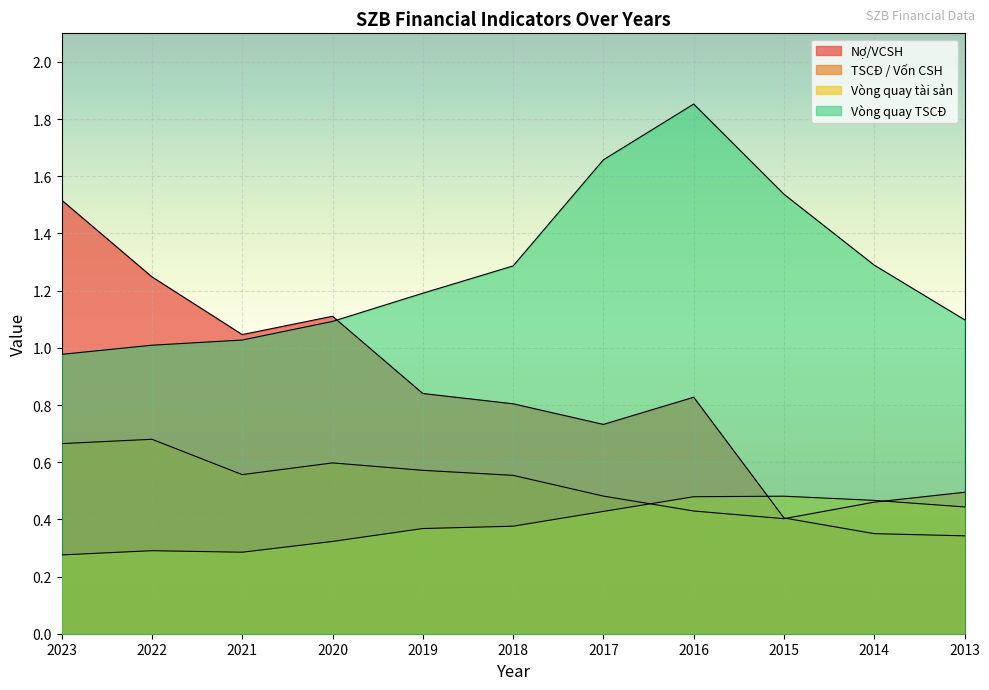

True or false: Vòng quay tài sản and Vòng quay TSCĐ intersect in this chart.

False